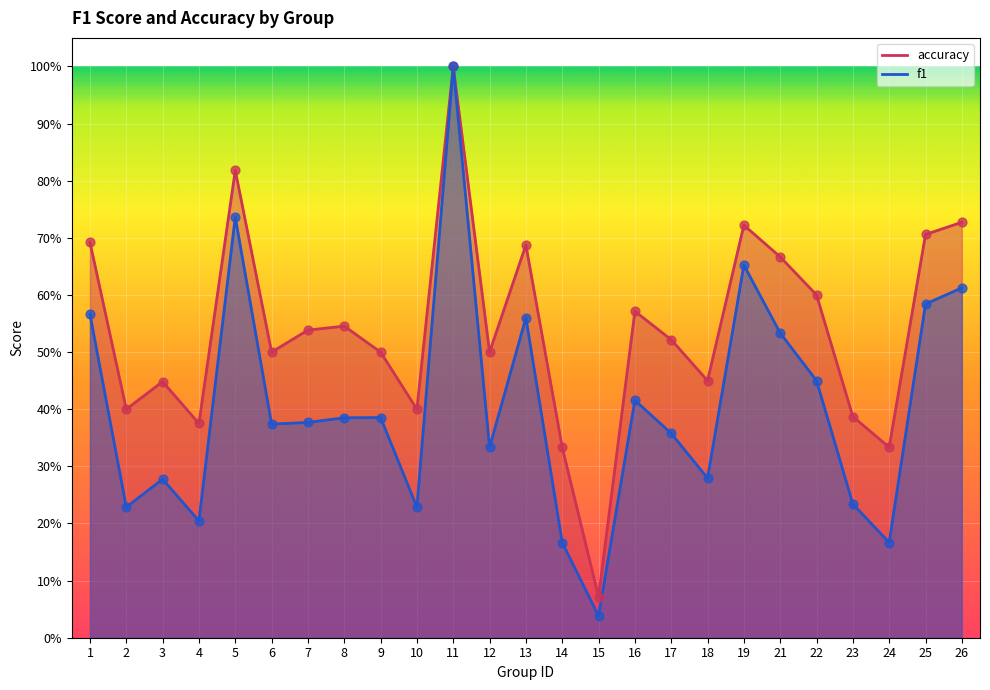

What are all the series names shown in the legend?

f1, accuracy